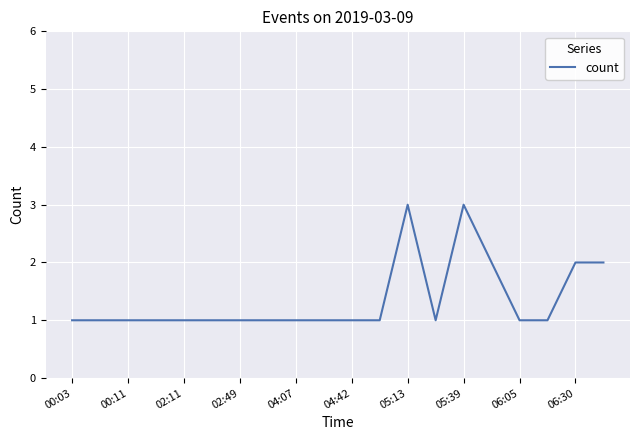

What is the maximum value shown in the chart?

3